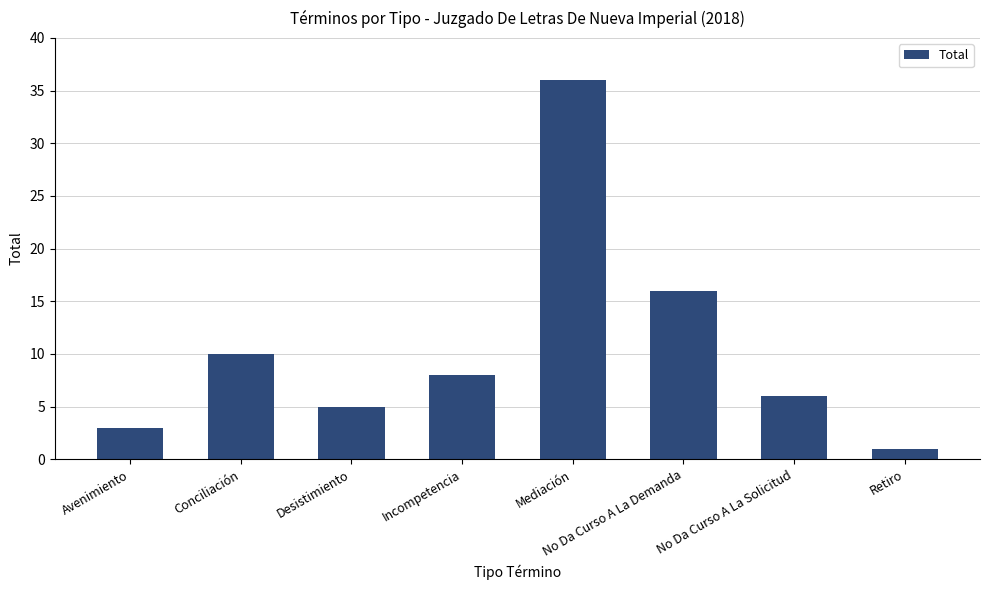

Which has a higher value, No Da Curso A La Demanda or Retiro?

No Da Curso A La Demanda